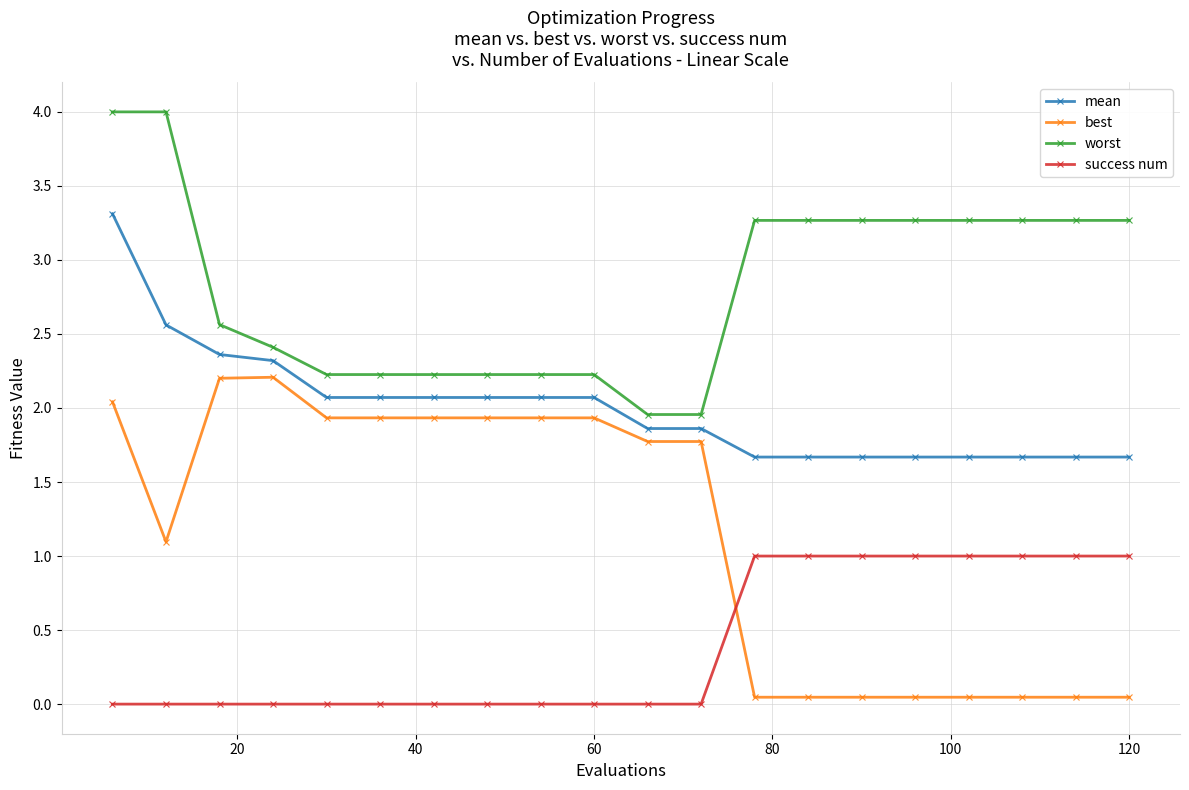

What is the difference between the maximum and second lowest values in the mean series?

1.6